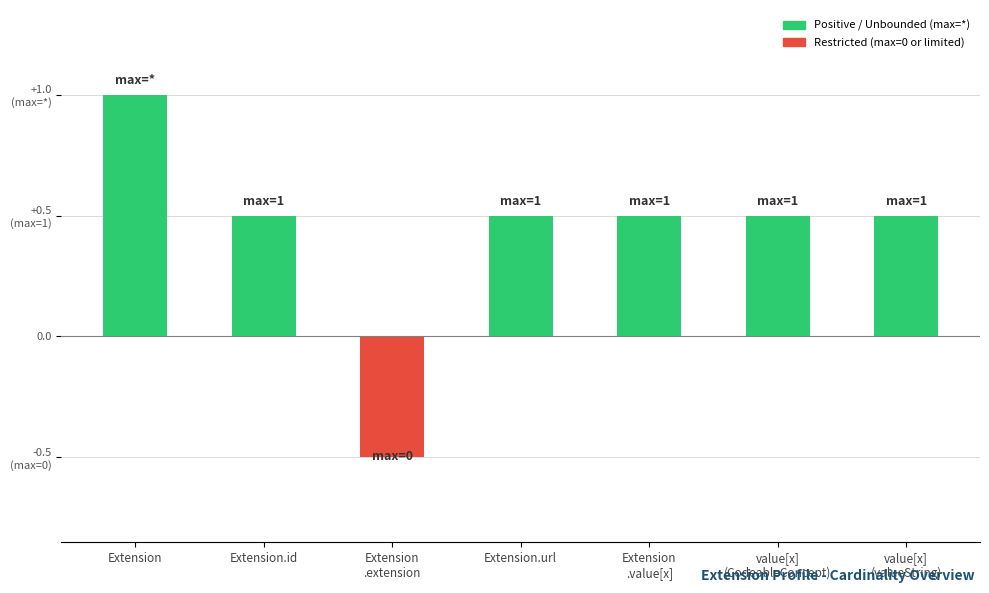

The value at value[x]
(CodeableConcept) is 0.9. True or false?

False